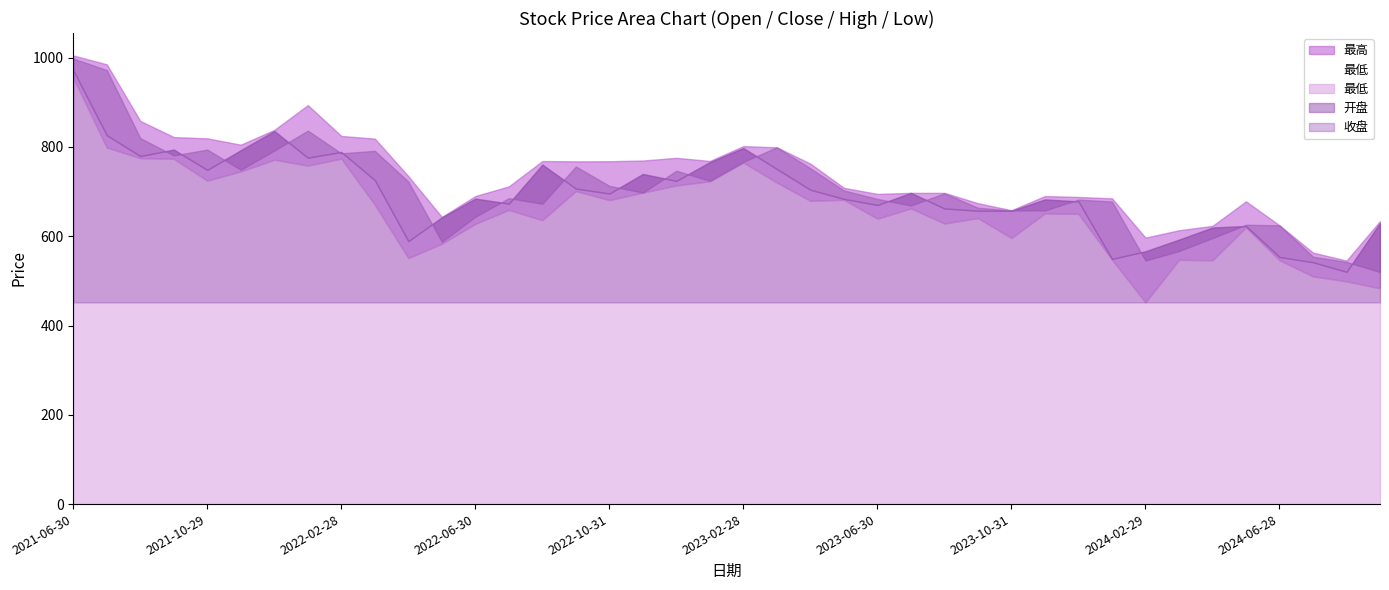

In 最低, how many points are higher than both neighbors (excluding endpoints)?

11